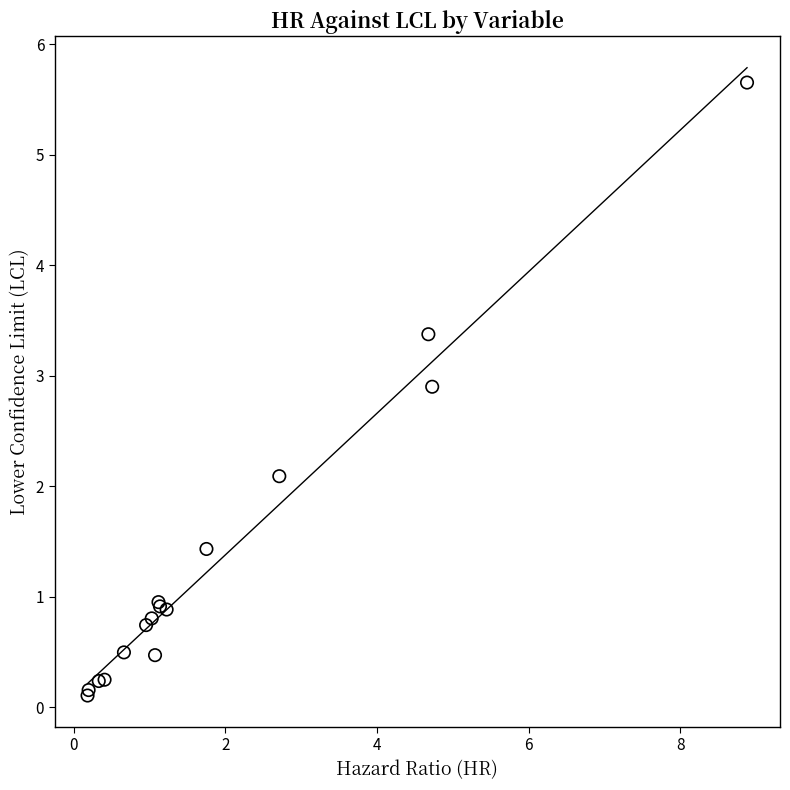

What Y value in the scatter plot is closest to 2?

2.1